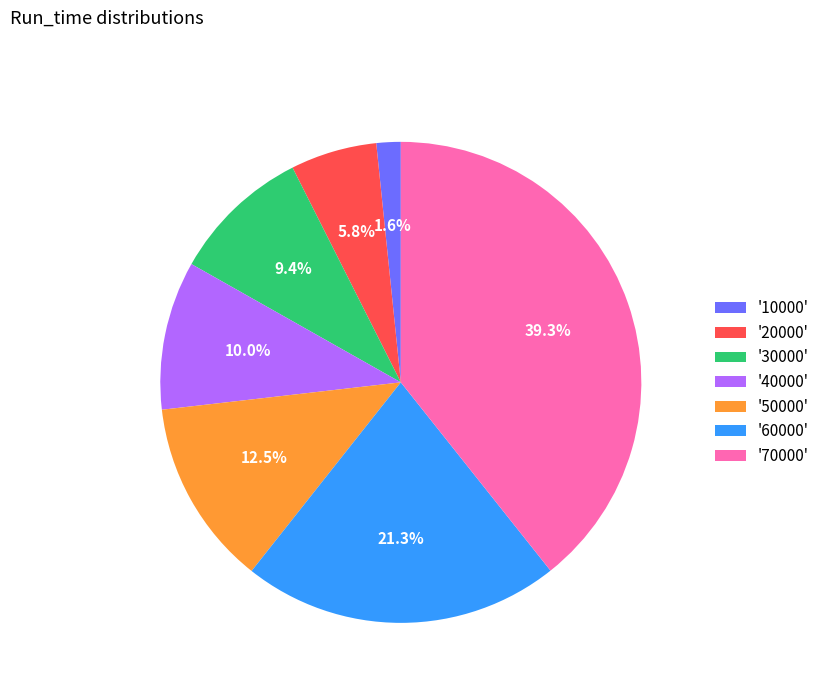

Does any single category account for the majority?

No